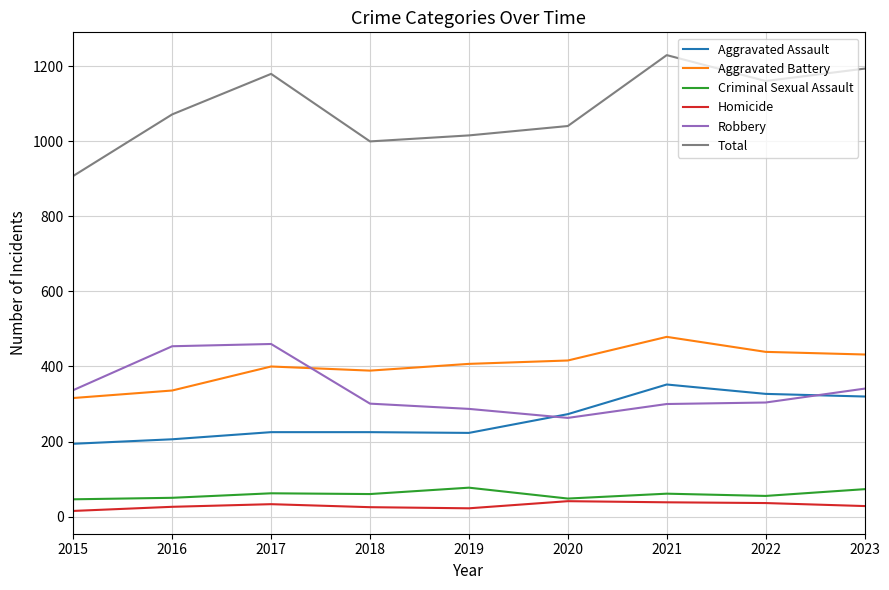

What is the difference between the maximum and minimum values in the Aggravated Assault series?

158